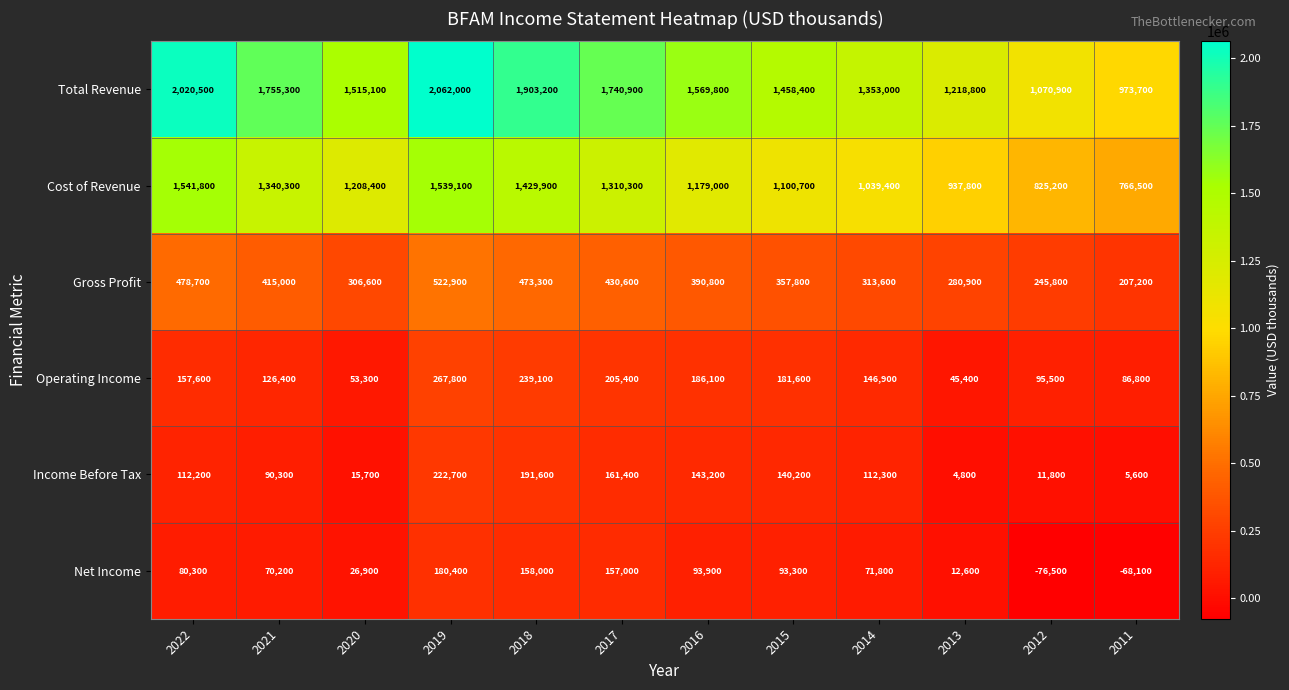

What is the difference between the second highest and minimum values in the Income Before Tax series?

186800